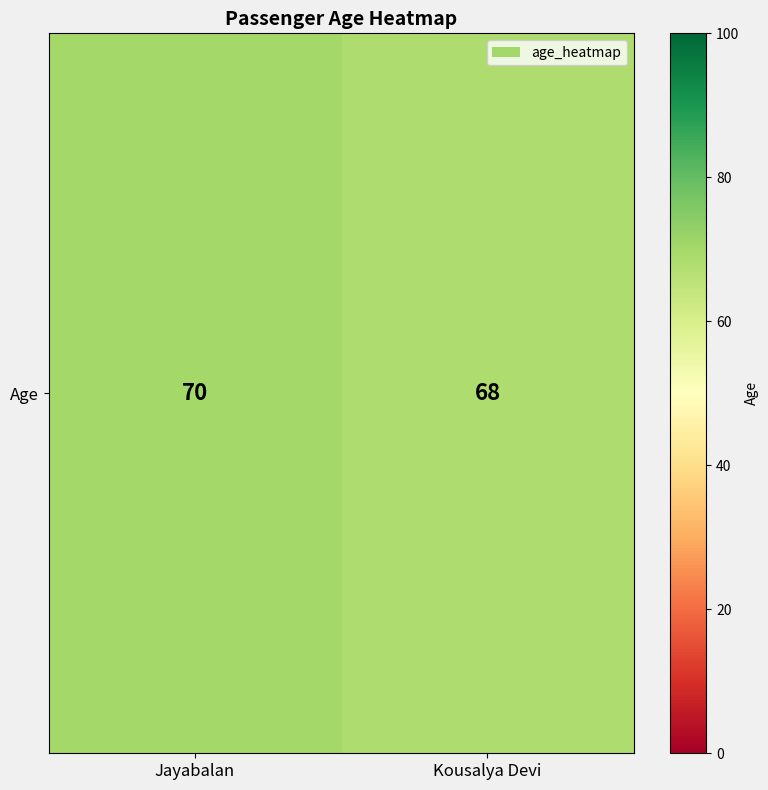

How many values are between 68 and 70?

2